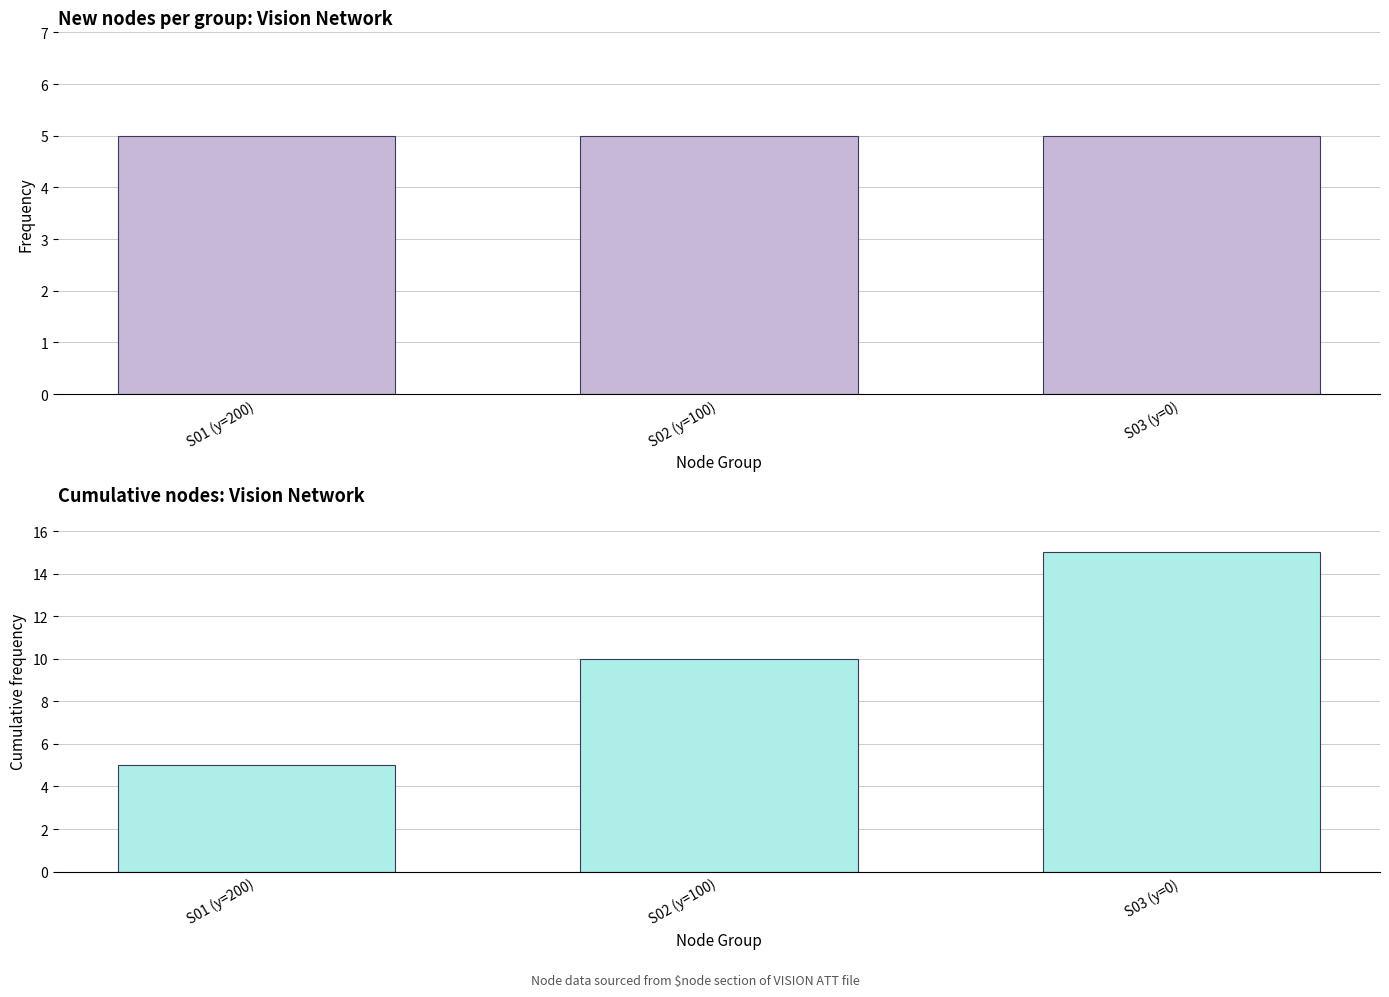

What is the label of the 3rd bar from the right?

S01 (y=200)